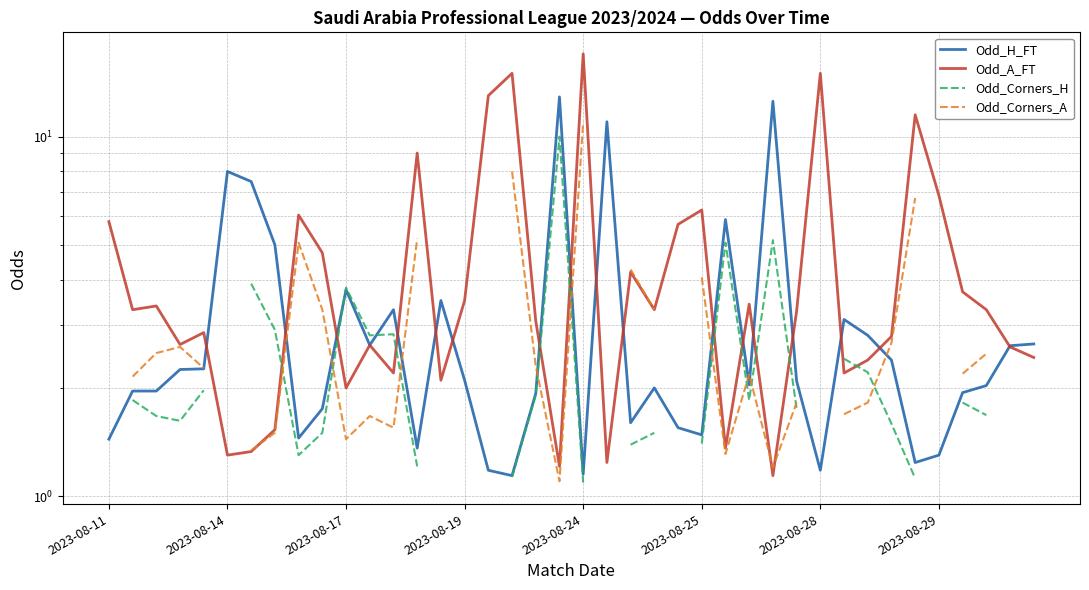

True or false: Odd_Corners_H has more than 0 points higher than both neighbors.

True